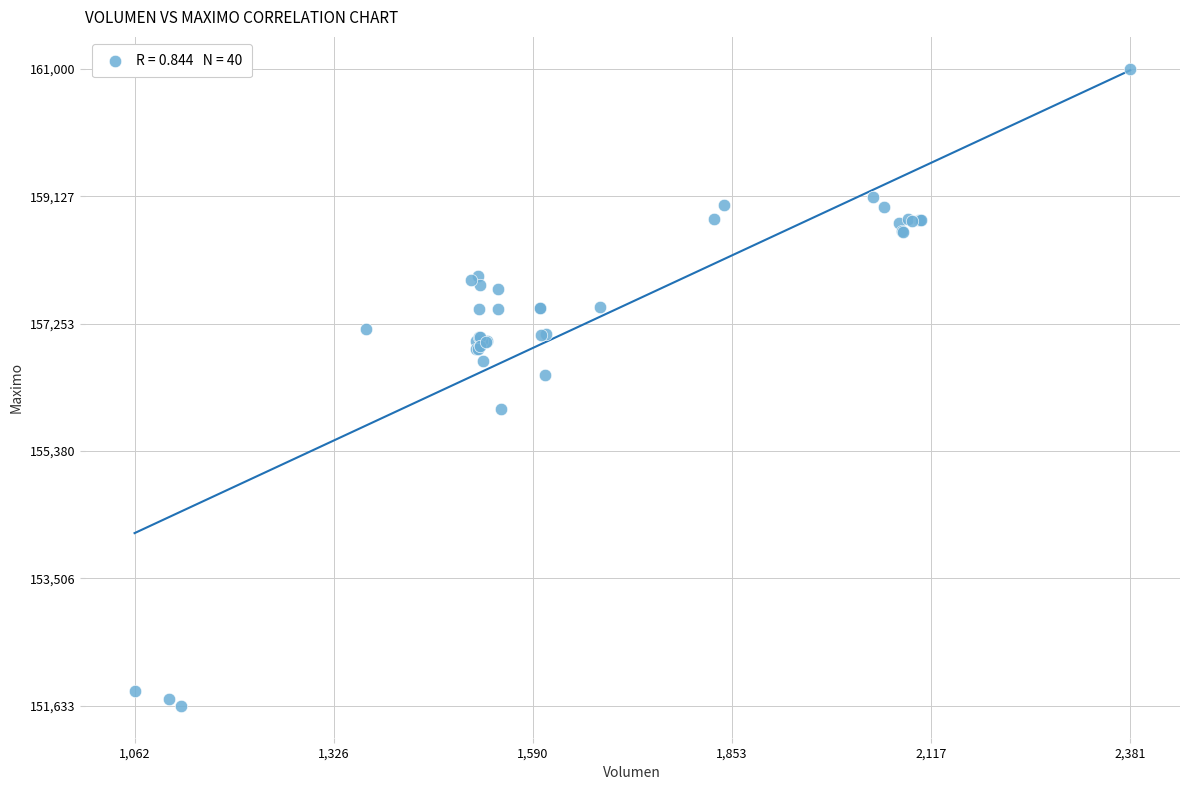

What Y value in the scatter plot is closest to 156316?

156500